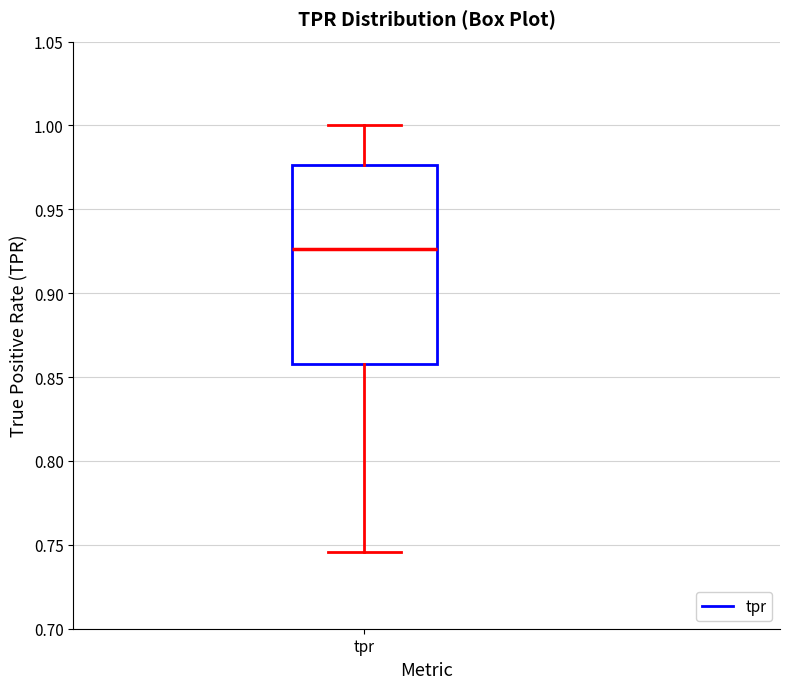

Read this box plot against the y-axis: the position of the median line, the range covered by the box, and the ends of both whiskers. The values are not printed on the chart, so give them approximately, as read against the axis.

median 0.925, box 0.860 to 0.975, whiskers 0.745 to 1.000